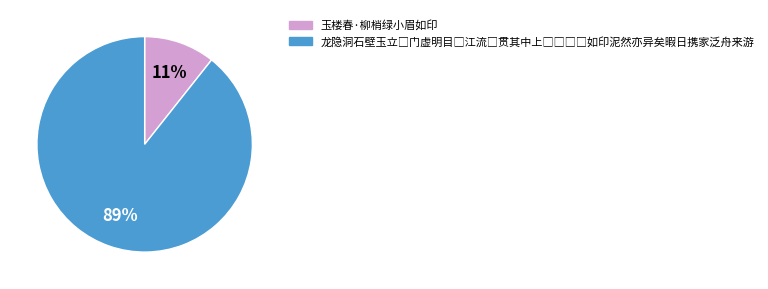

To the nearest percent, what is the average slice percentage?

50%